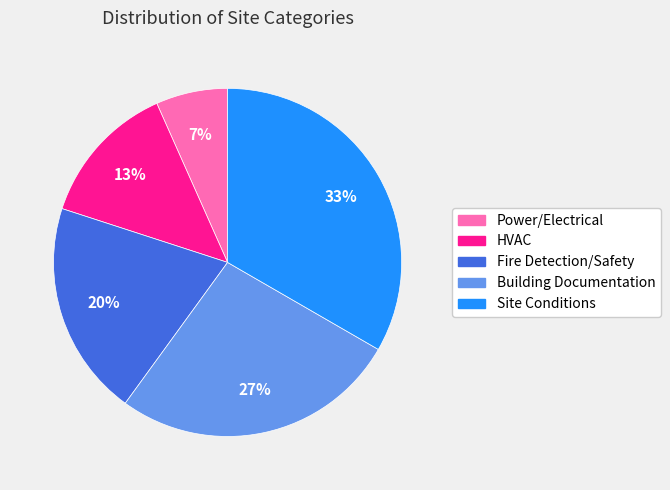

To the nearest percent, what is the average slice percentage?

20%